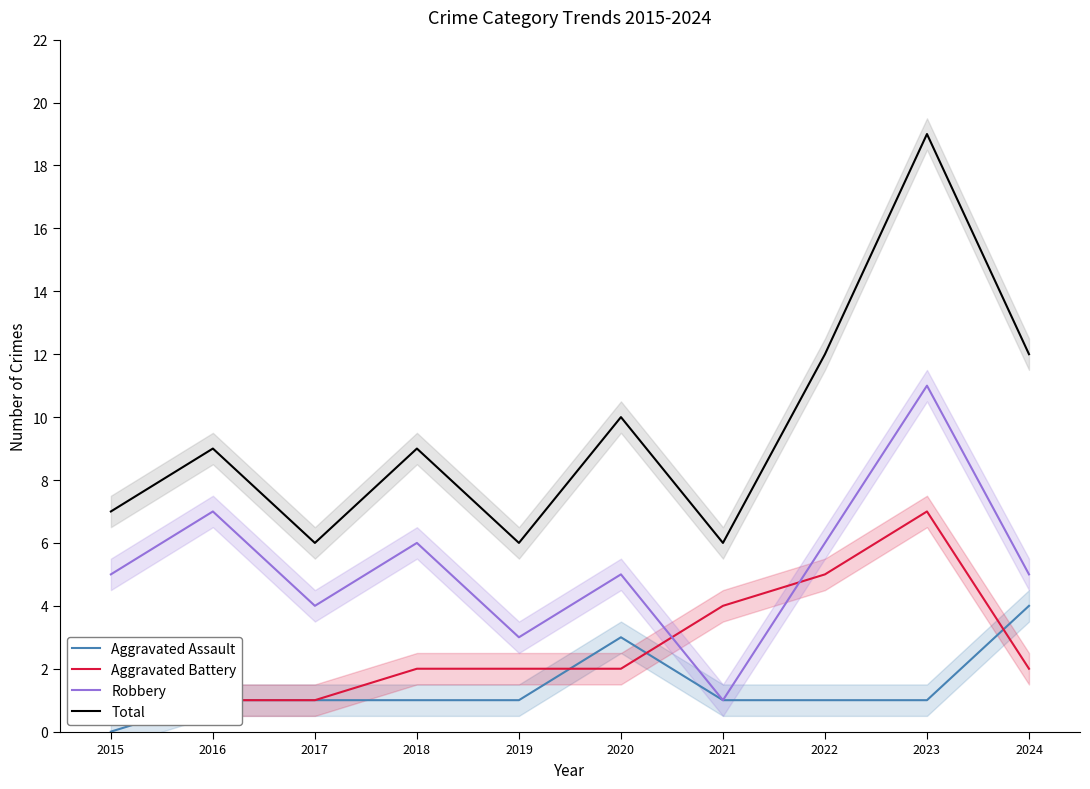

How many values in the Aggravated Assault series exceed 1?

2